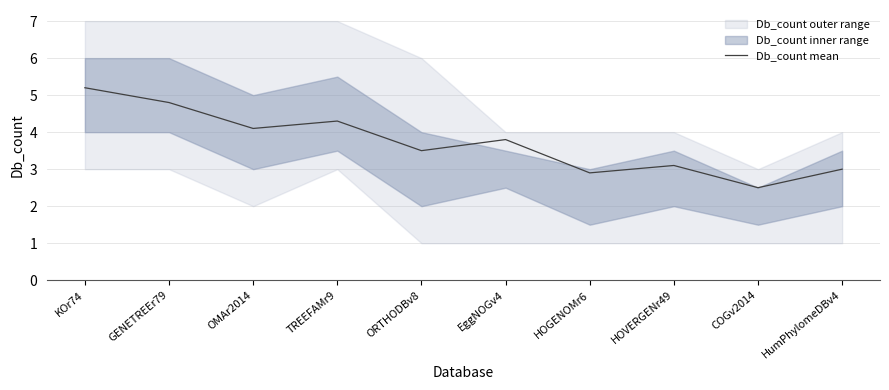

What is the ratio of the value at TREEFAMr9 to the value at GENETREEr79?

0.9